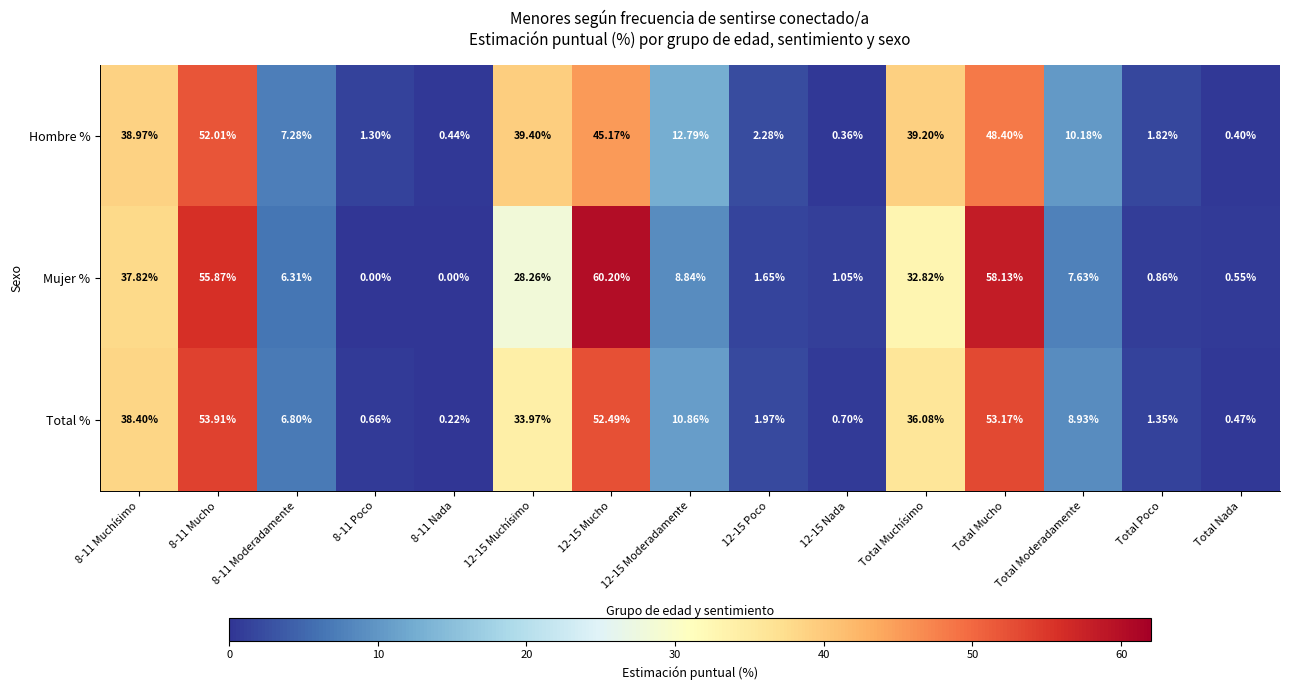

Between 8-11 Poco and 12-15 Moderadamente, which series saw the biggest shift?

Hombre %